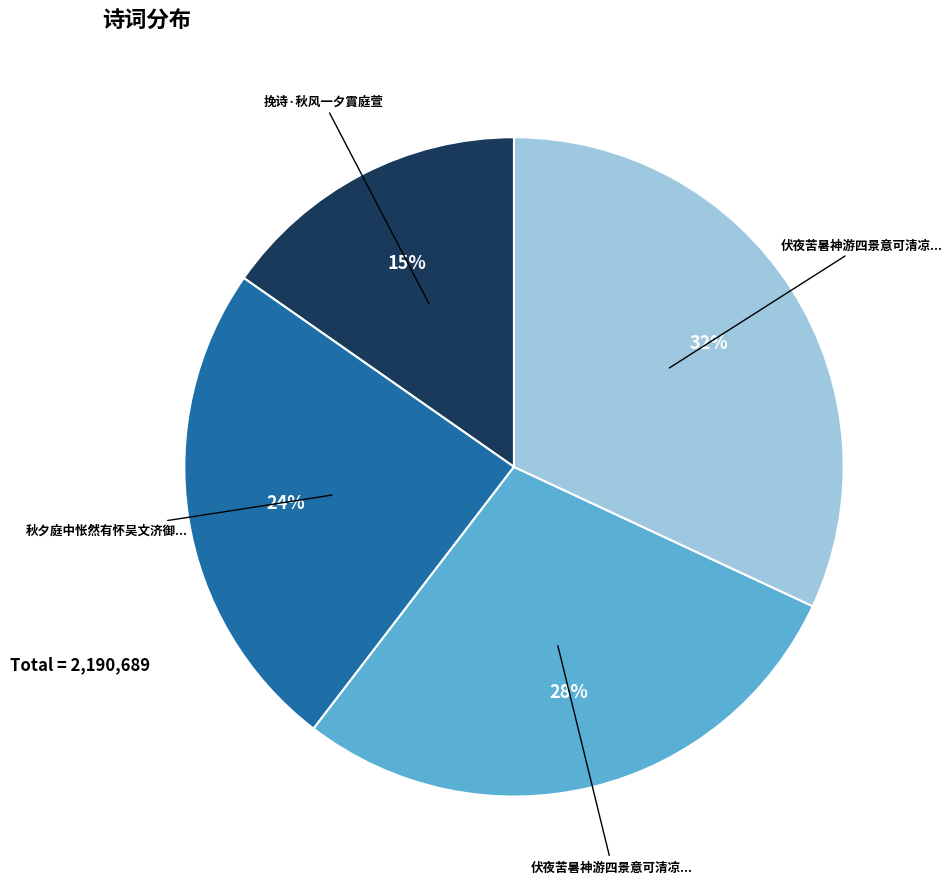

Does any single category account for the majority?

No